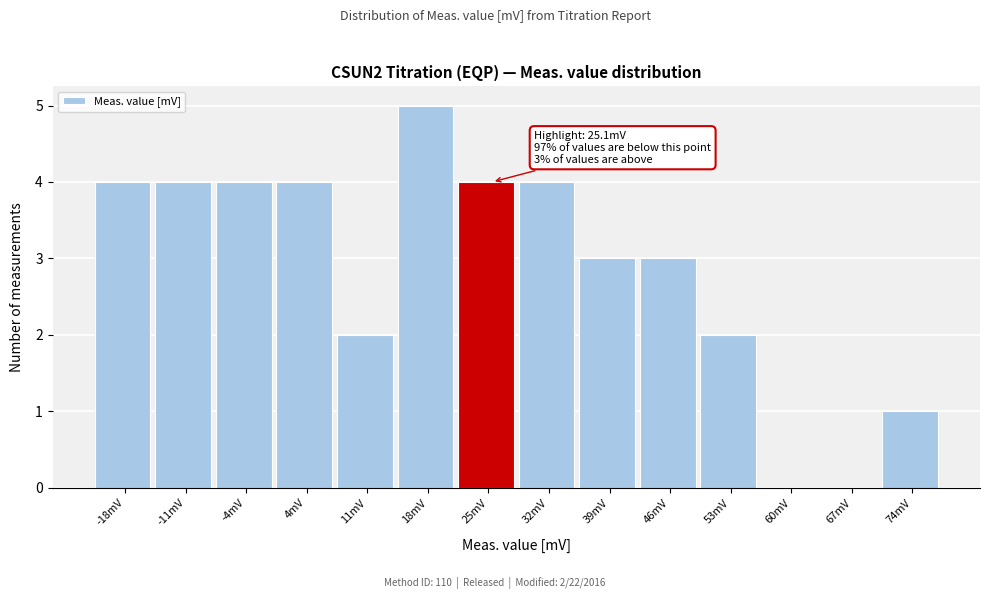

Over which range of the x-axis is the bar tallest?

14 to 21